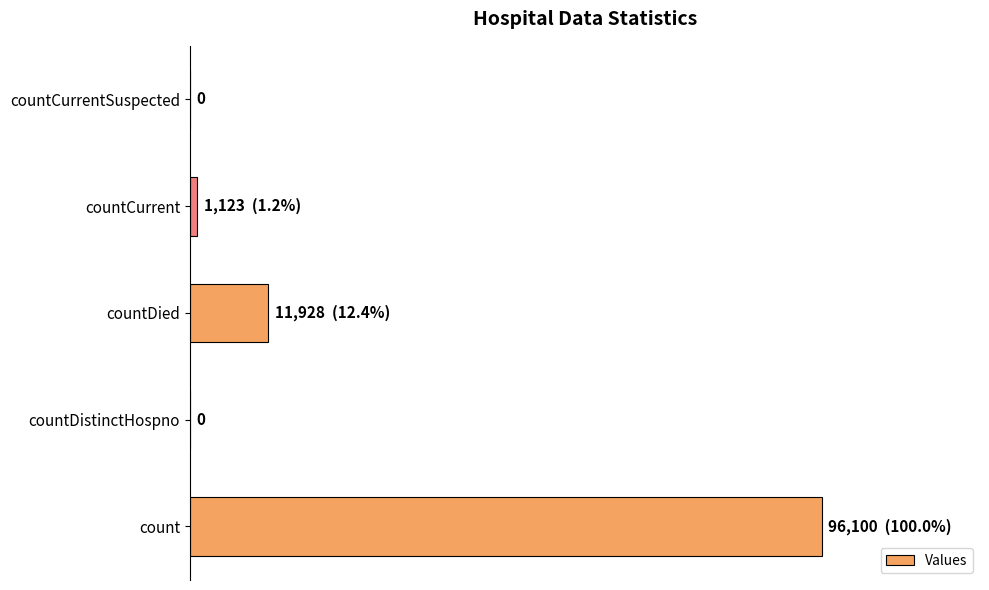

Are the bars horizontal?

Yes